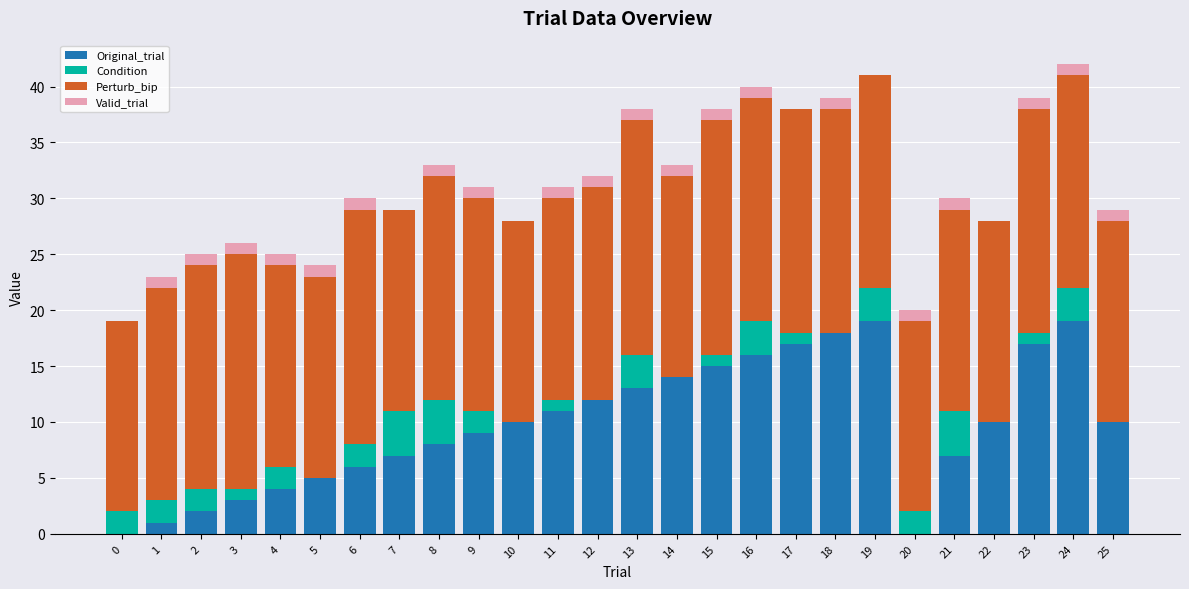

What are all the series names shown in the legend?

Original_trial, Condition, Perturb_bip, Valid_trial